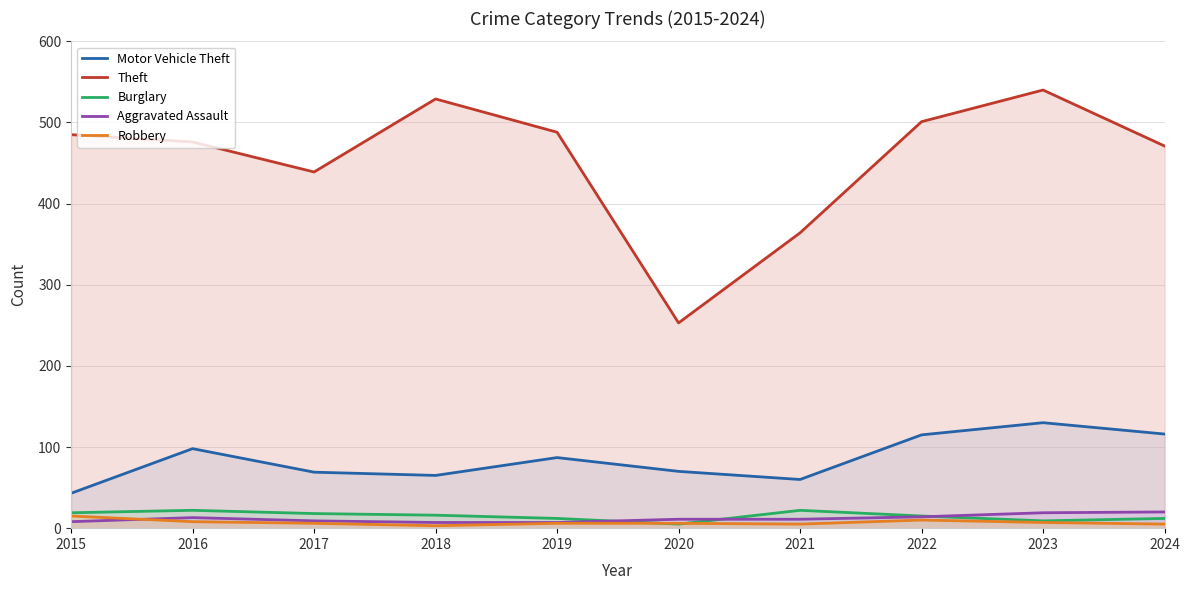

What is the difference between the maximum and second lowest values in the Robbery series?

10